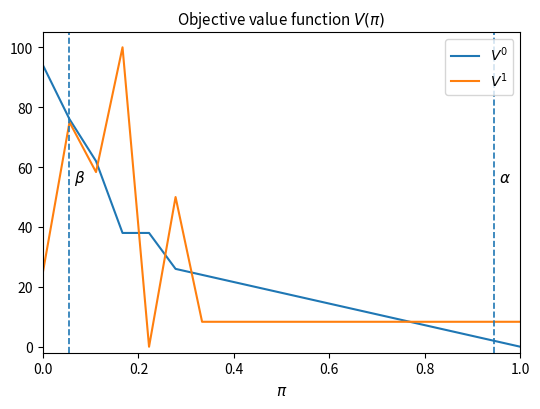

What is the maximum value shown in the chart?

100.0